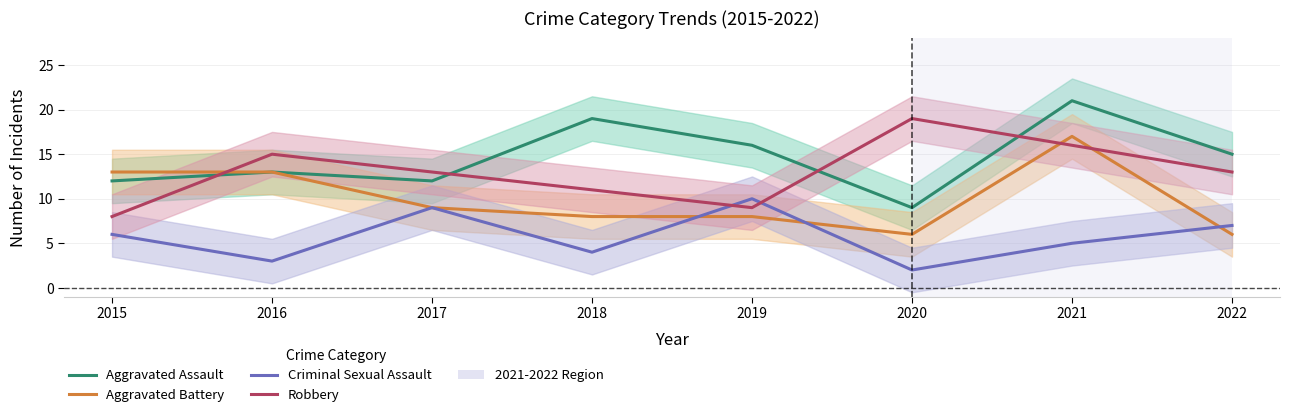

What is the smallest value displayed?

2